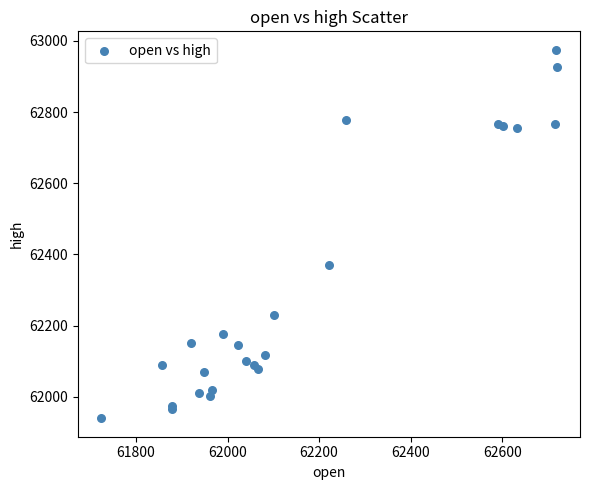

What Y value in the scatter plot is closest to 62457?

62371.1